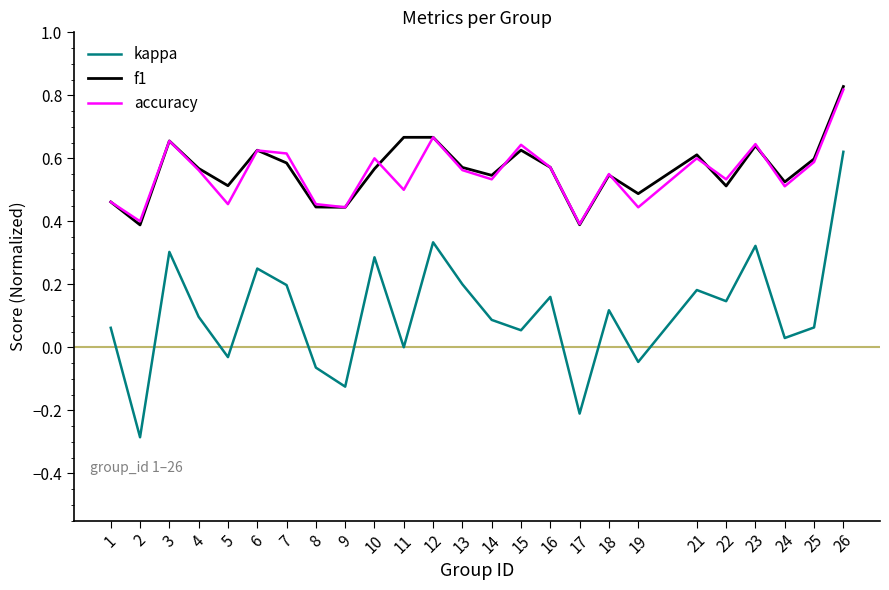

True or false: f1 has a value of 1.1 at 3.

False